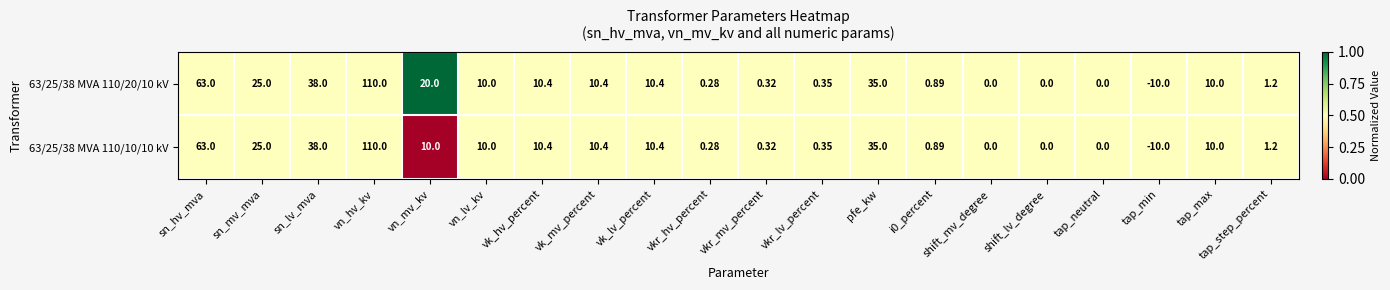

At which label does 63/25/38 MVA 110/10/10 kV first exceed 10?

sn_hv_mva